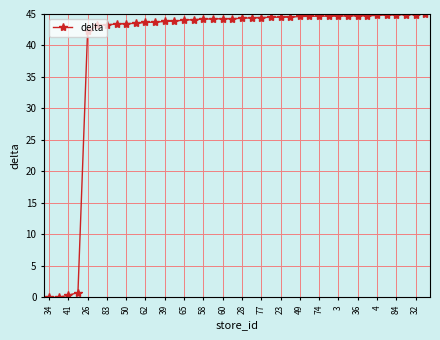

How many lines are shown in the chart?

1